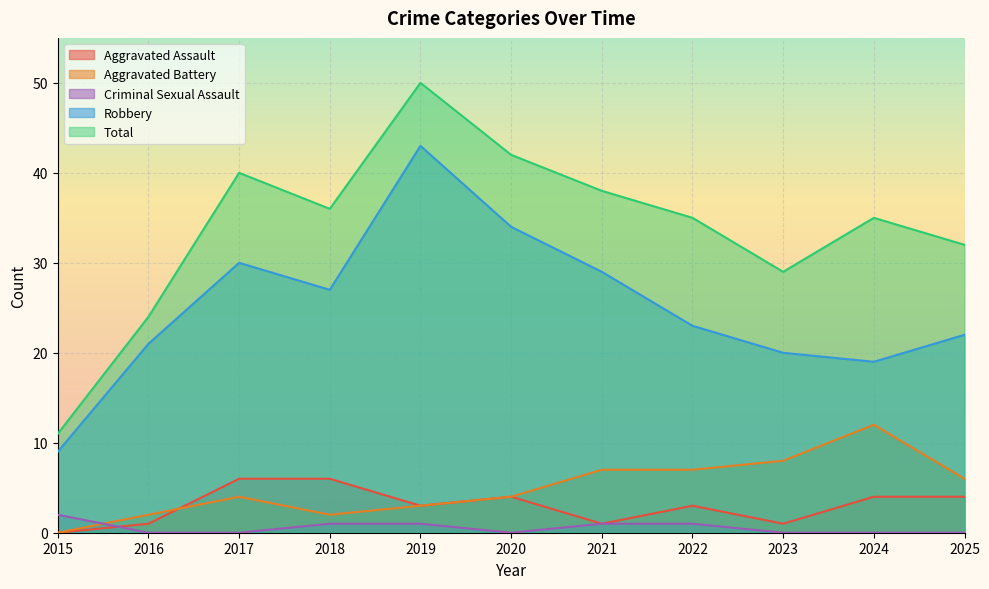

How many categories are shown in the chart?

11